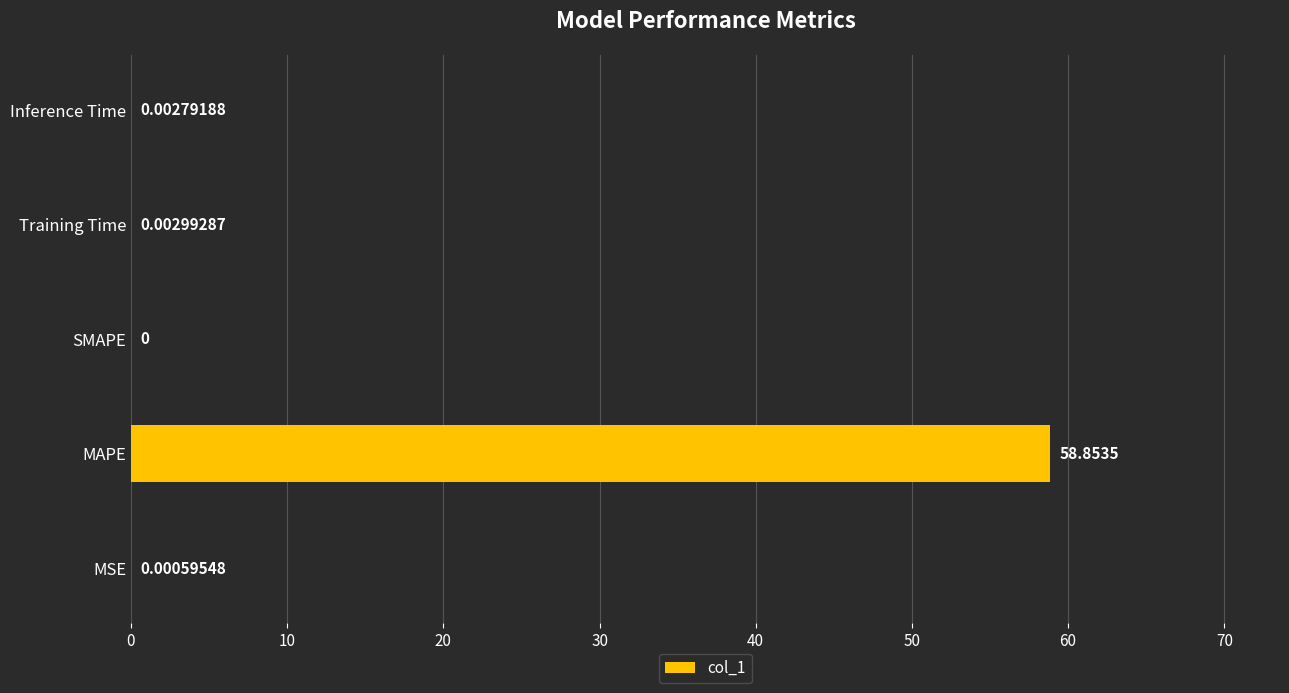

At which category does the chart reach its peak across all series?

MAPE